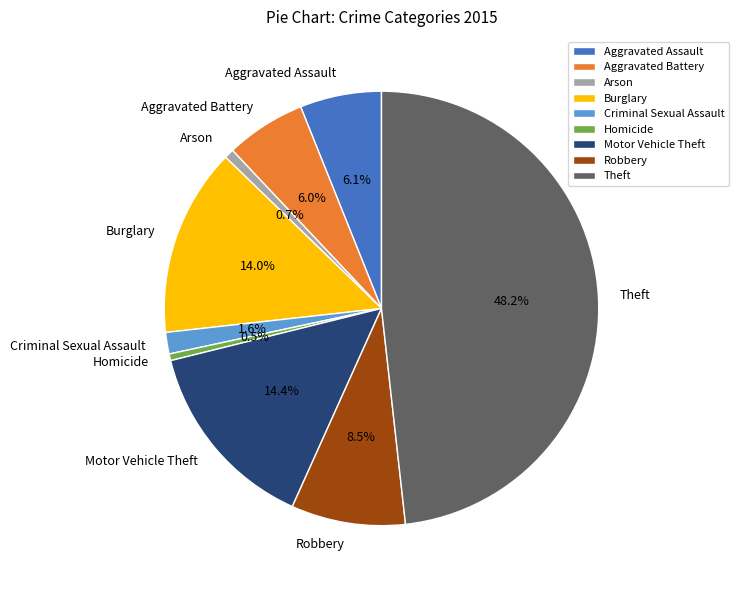

Does Burglary account for over 50% of the chart?

No